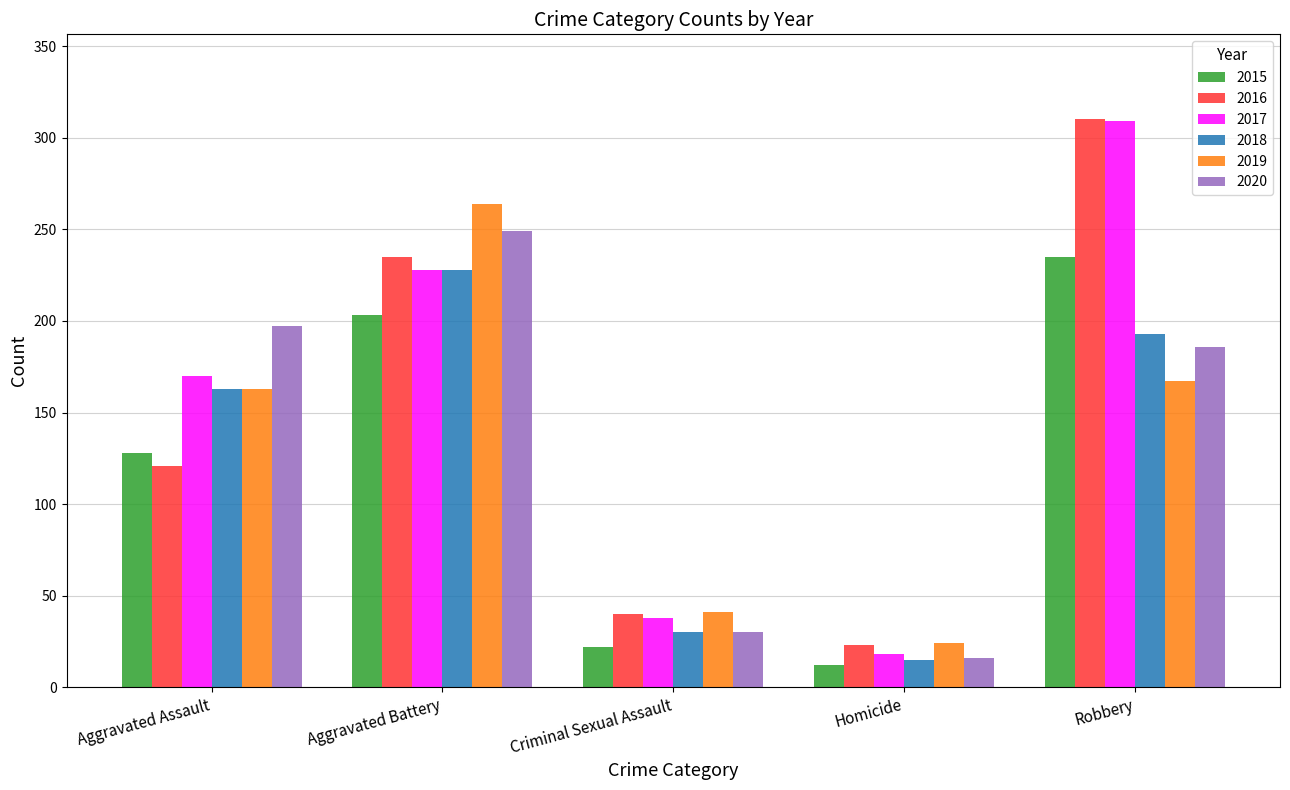

List the labels in order of 2018 value, largest first.

Aggravated Battery, Robbery, Aggravated Assault, Criminal Sexual Assault, Homicide